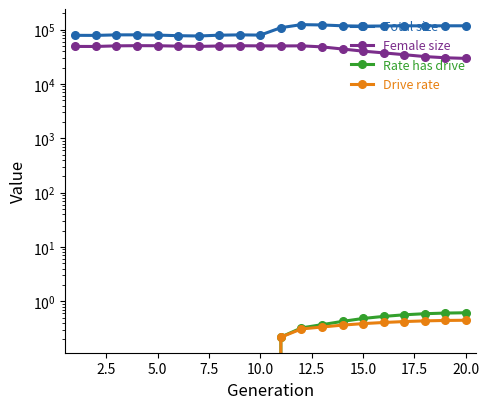

How many interior local valleys does the Female size series have?

3